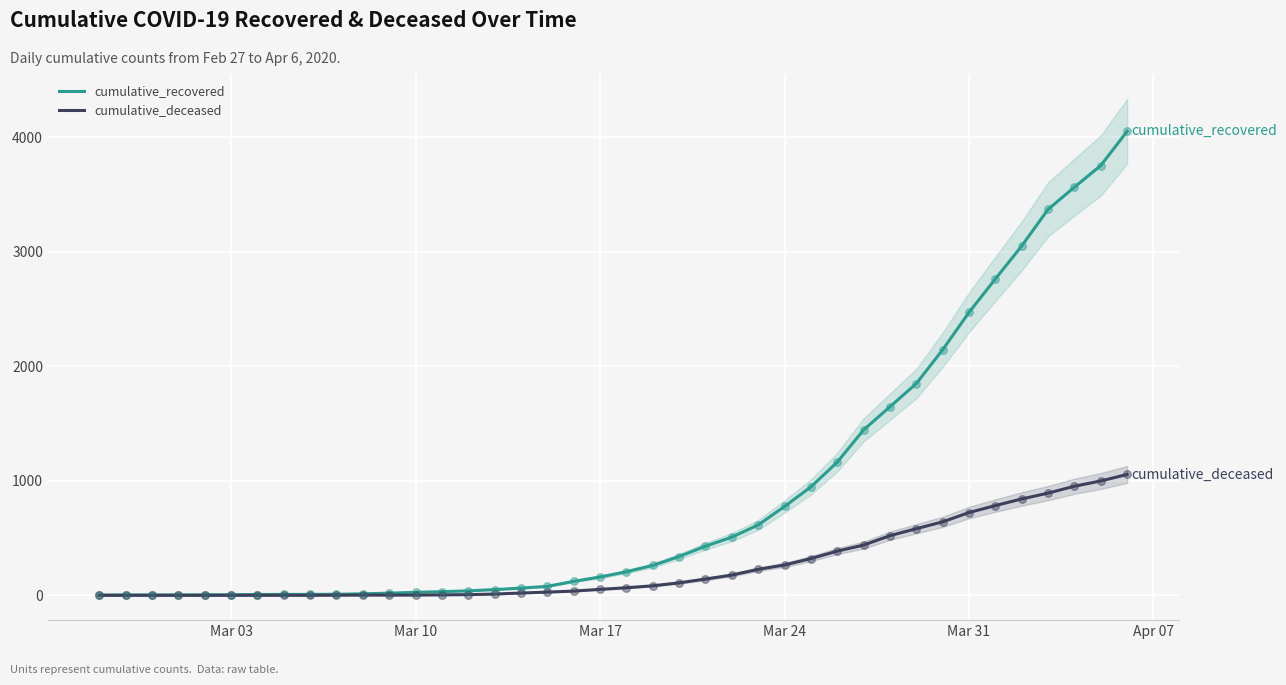

What are all the series names shown in the legend?

cumulative_recovered, cumulative_deceased